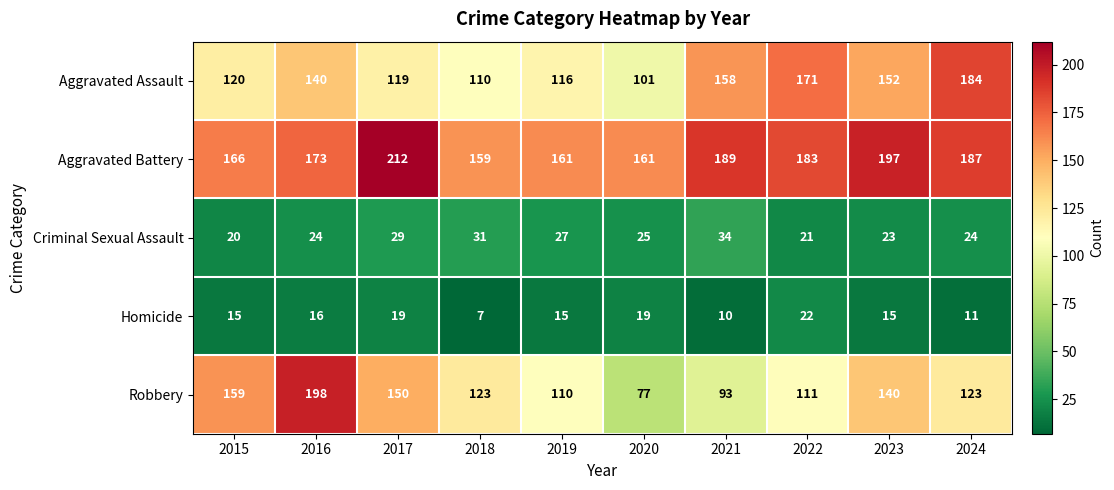

What is the approximate value of Homicide at 2019?

15